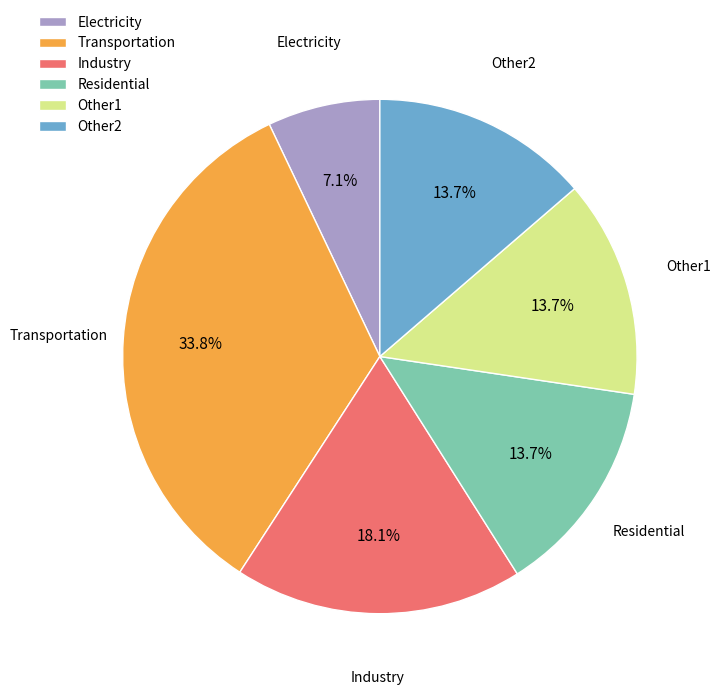

What percentage is NOT represented by Other2?

86.3%